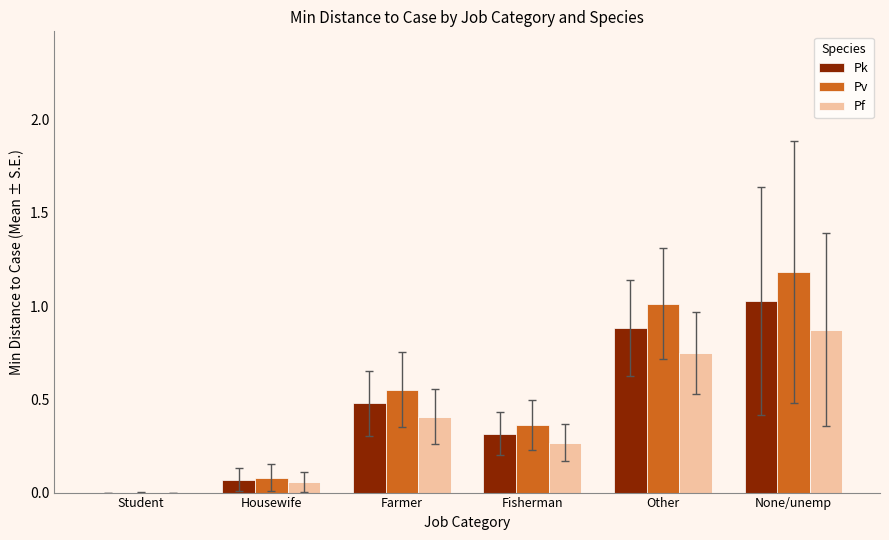

What is the sum of all Pv values?

3.2